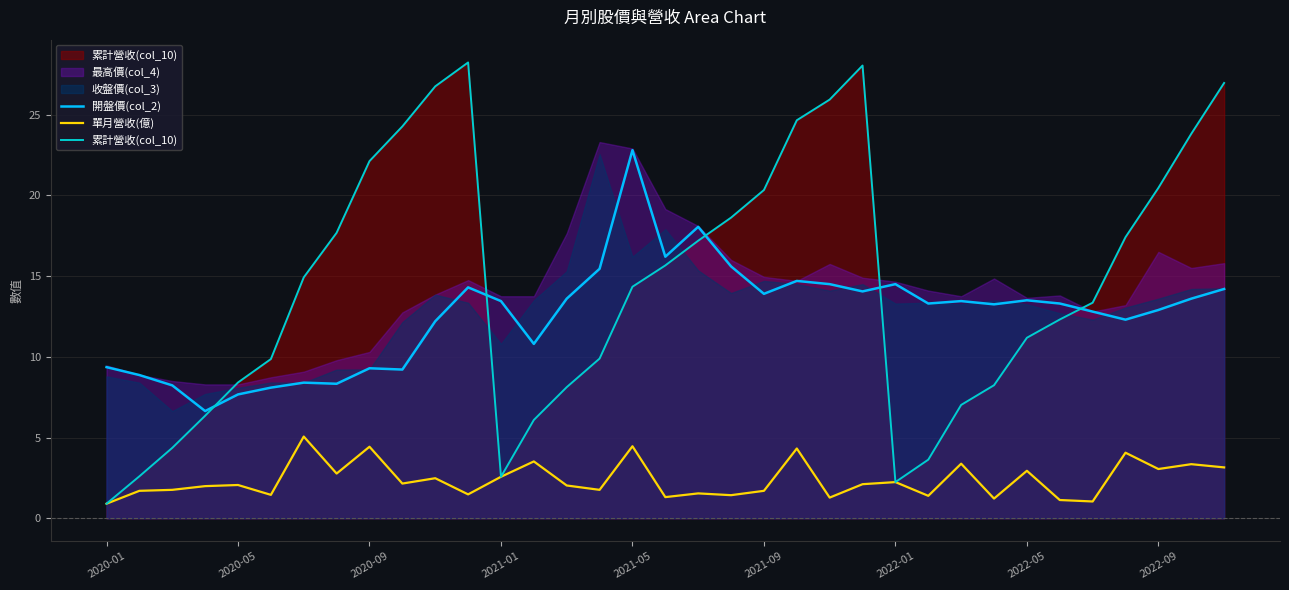

What is the minimum value for 累計營收(col_10)?

0.9